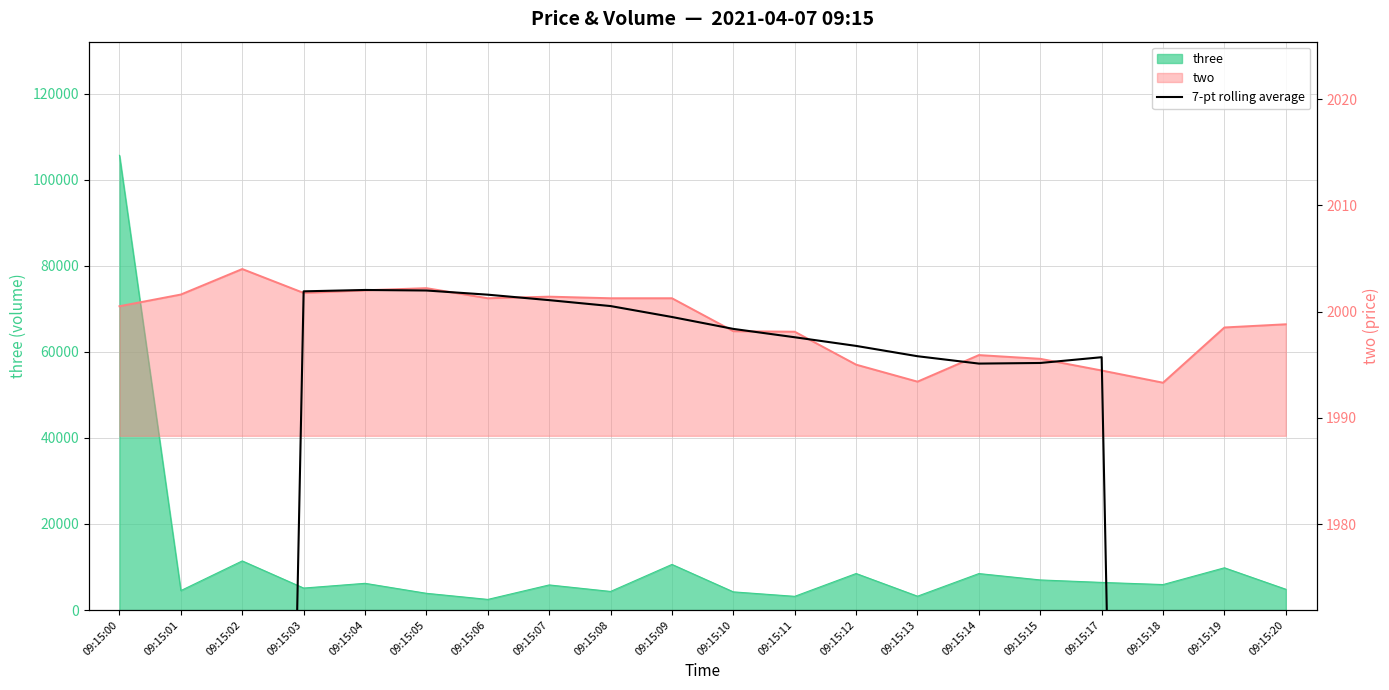

What is the change in value from 09:15:07 to 09:15:20?

-860.3